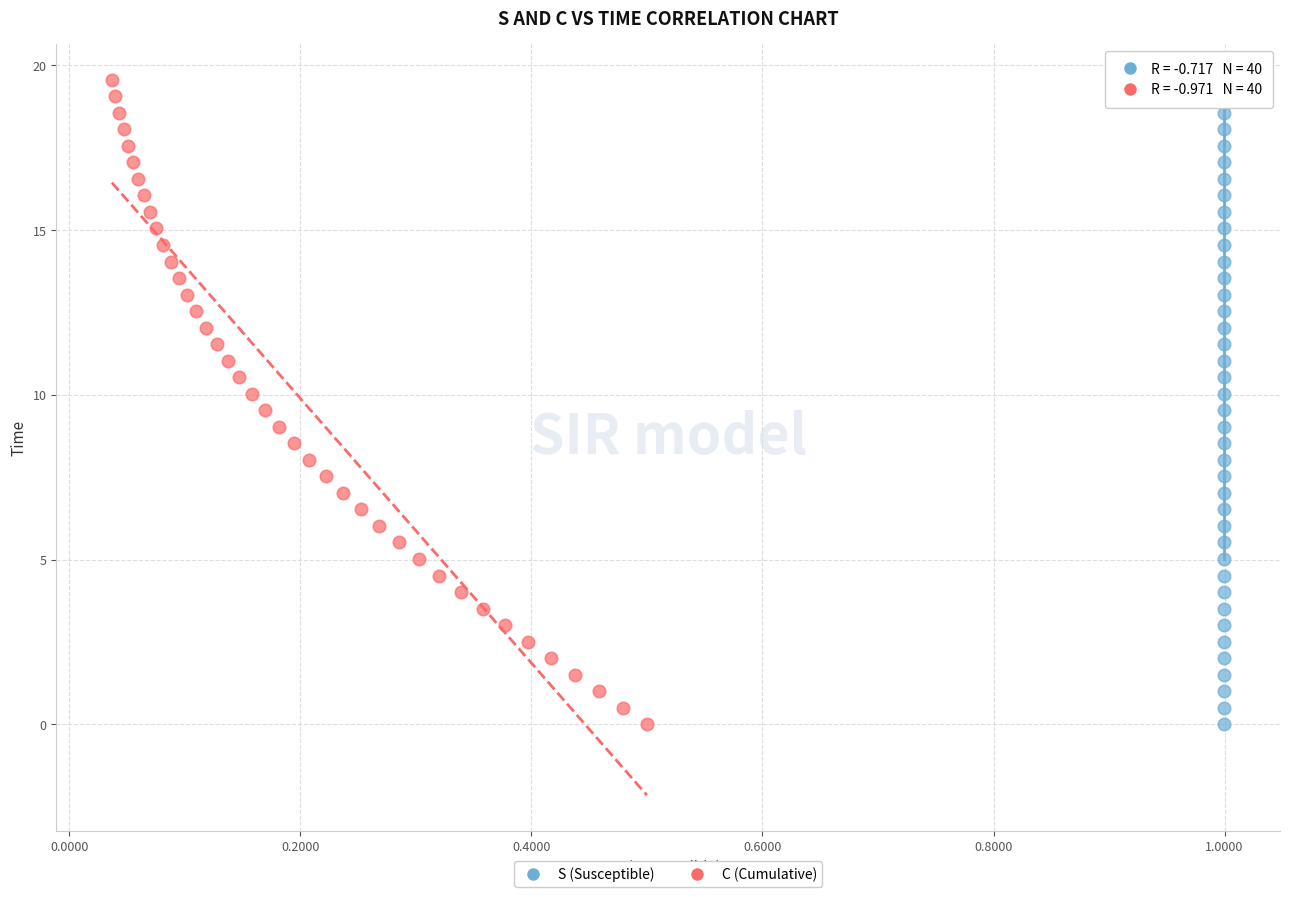

What are all the series names shown in the legend?

S (Susceptible), C (Cumulative)